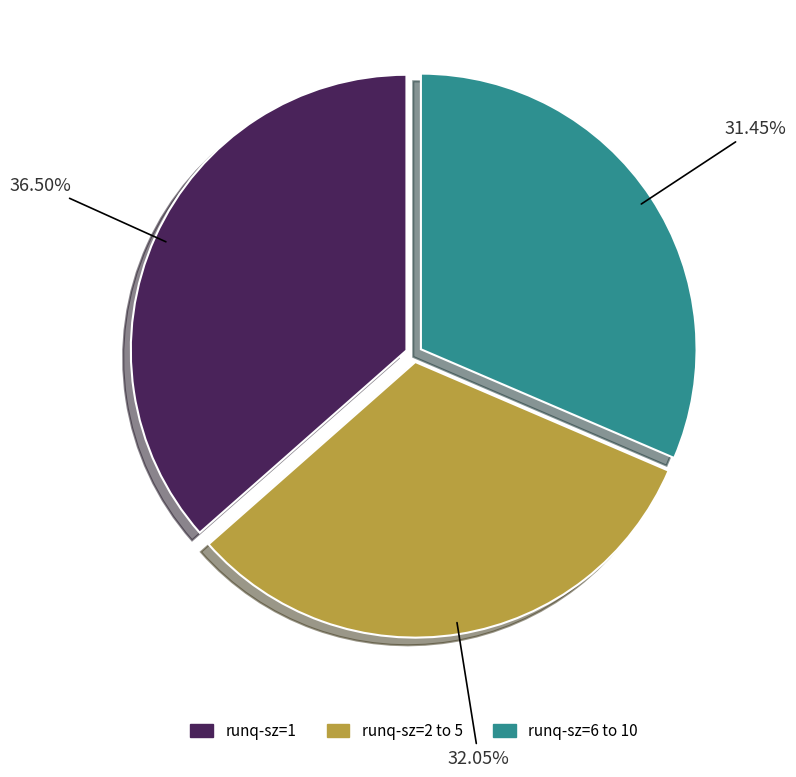

Which slice is the largest?

runq-sz=1